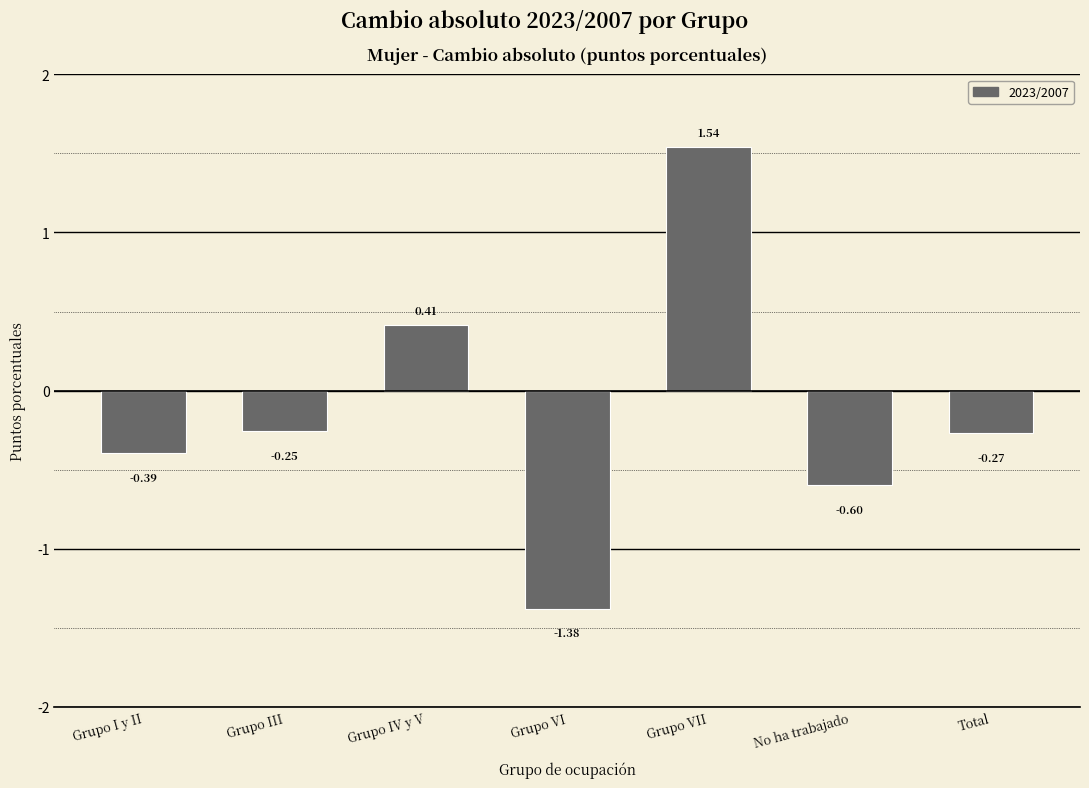

What is the difference between the second highest and second lowest values?

1.0